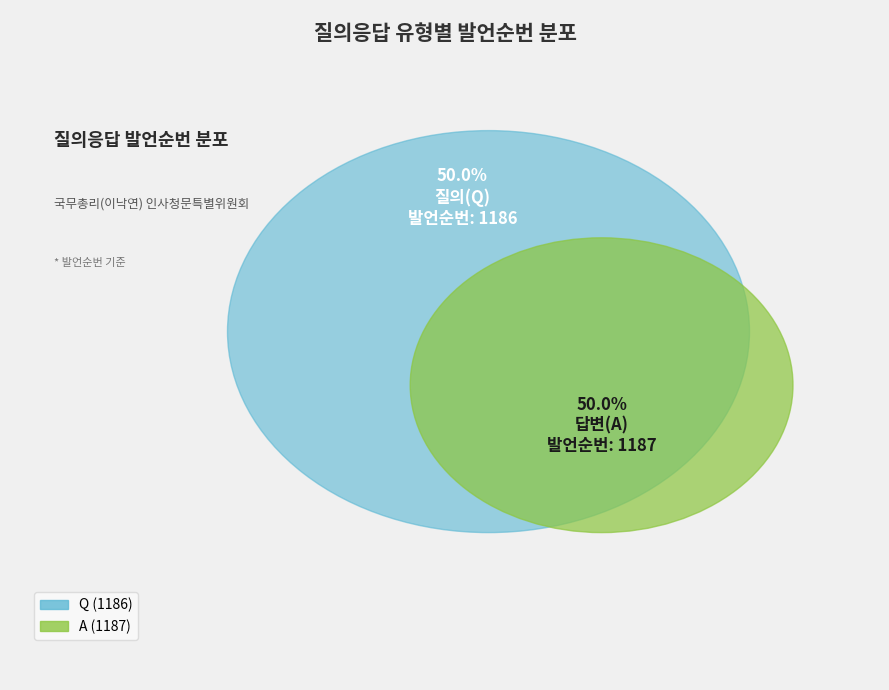

What percentage is the Q slice, to the nearest percent?

50%